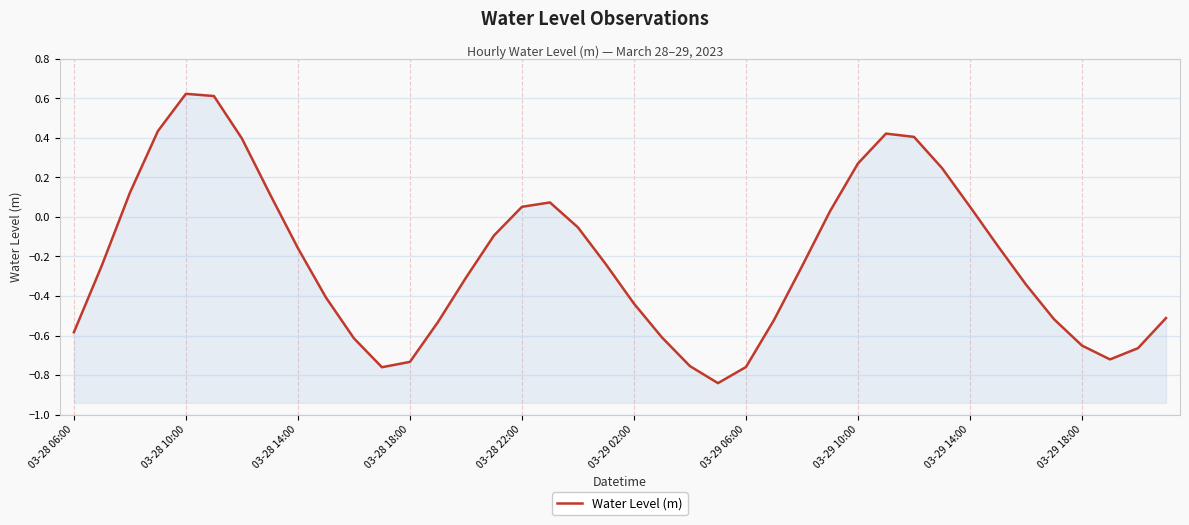

What is the value of the 11th point from the left?

-0.6